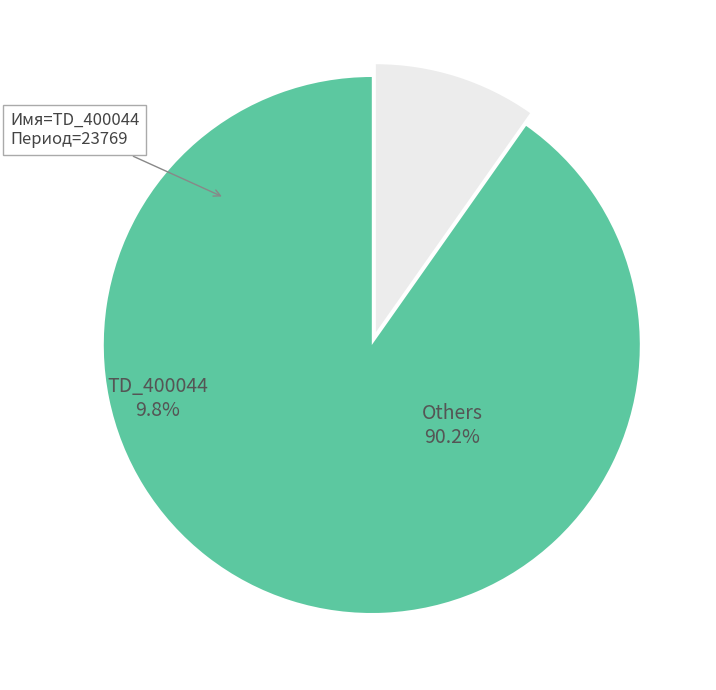

Which slice is the smallest?

TD_400044